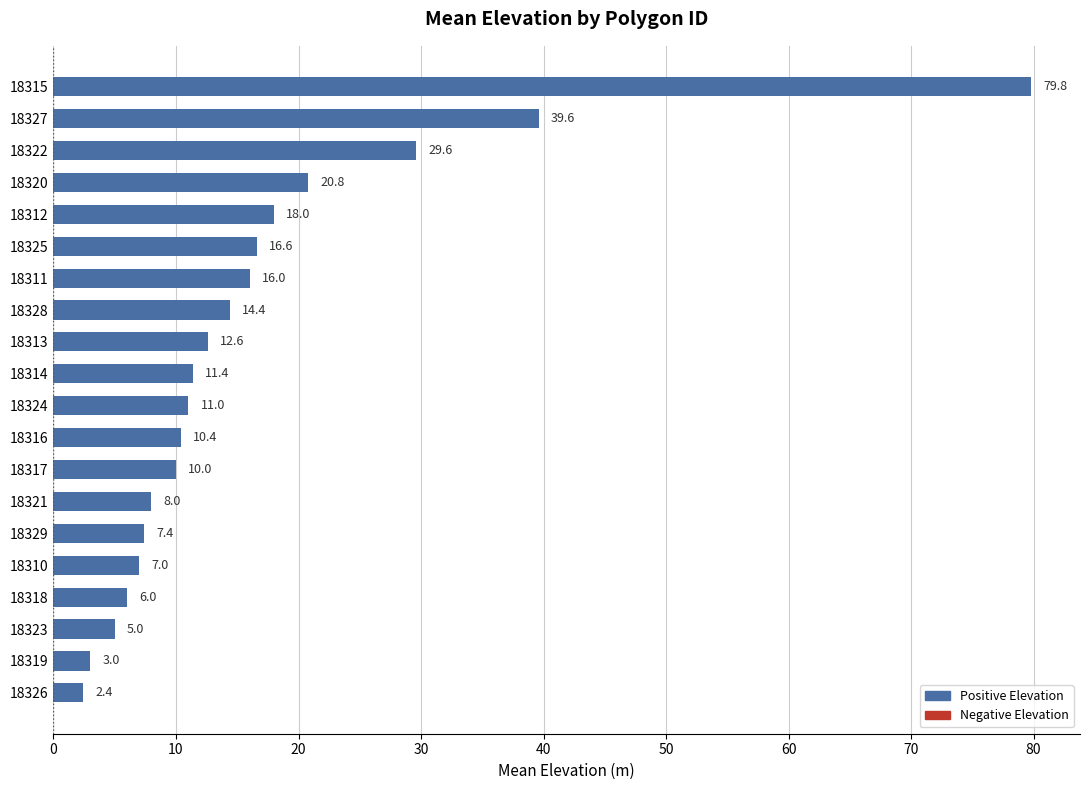

Reading top to bottom, transcribe all the data shown in this chart.

79.8	39.6	29.6	20.8	18.0	16.6	16.0	14.4	12.6	11.4	11.0	10.4	10.0	8.0	7.4	7.0	6.0	5.0	3.0	2.4